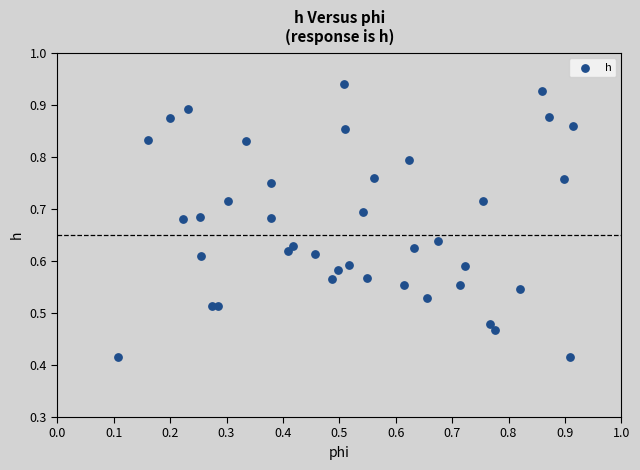

How many data points are displayed?

40